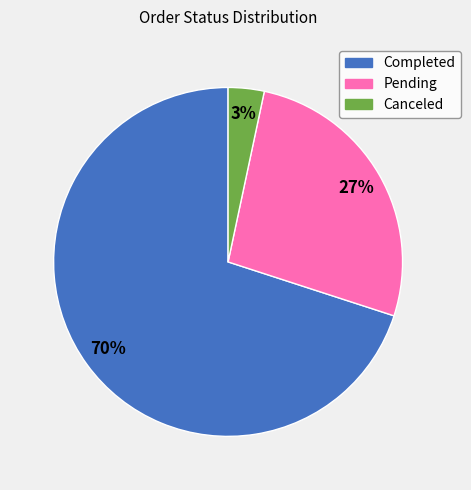

What is the ratio of the value at Pending to the value at Completed?

0.4